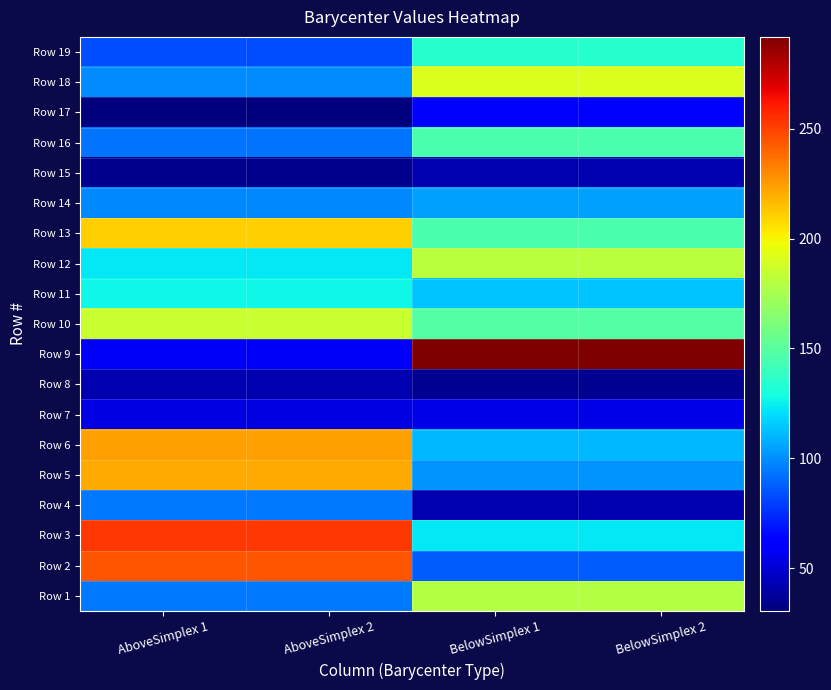

What is the total value across all series at AboveSimplex 1?

2366.1